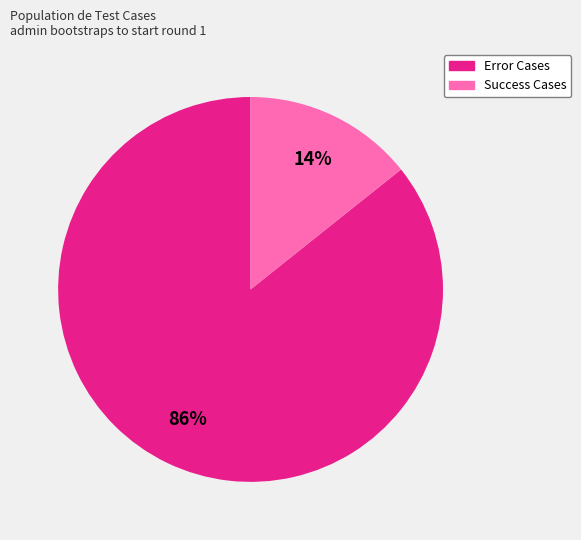

Is there any slice that represents more than half of the pie?

Yes